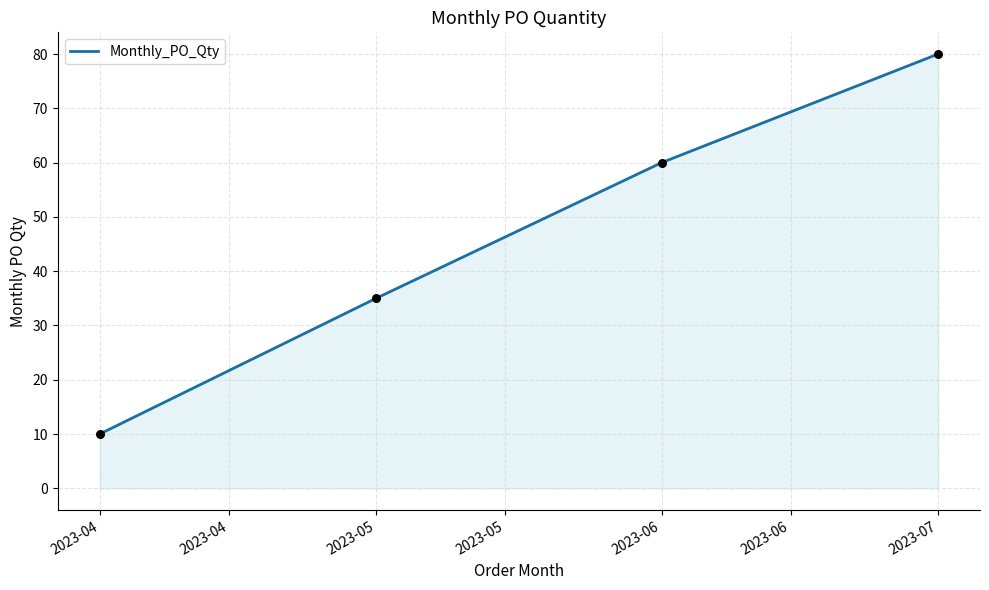

What is the change in value from 2023-04 to 2023-05?

+25